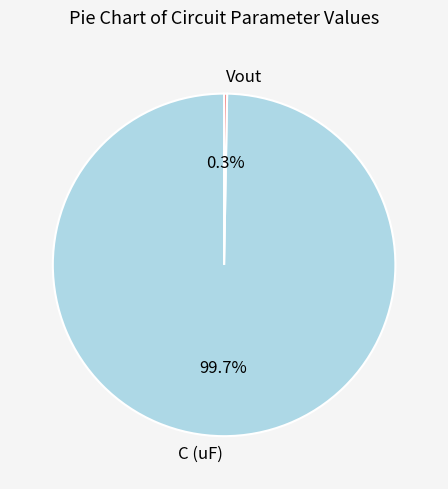

Which slice represents more than half of the pie?

C (uF)